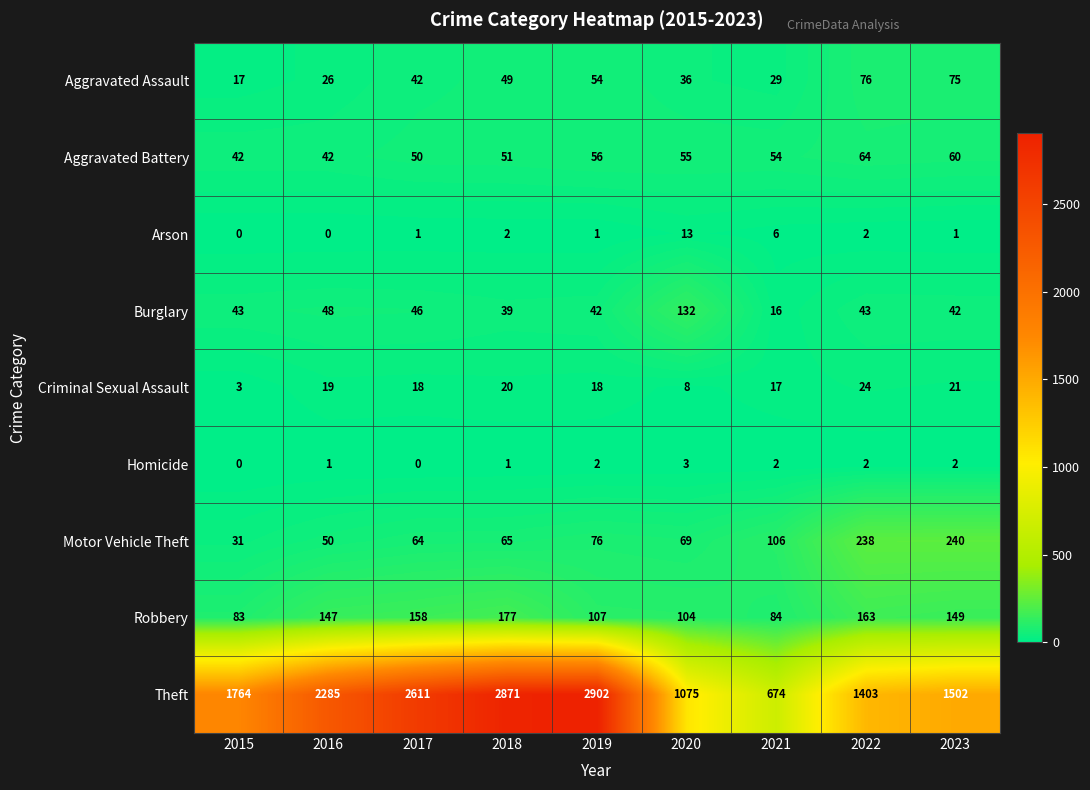

What is the total value across all series at 2016?

2618